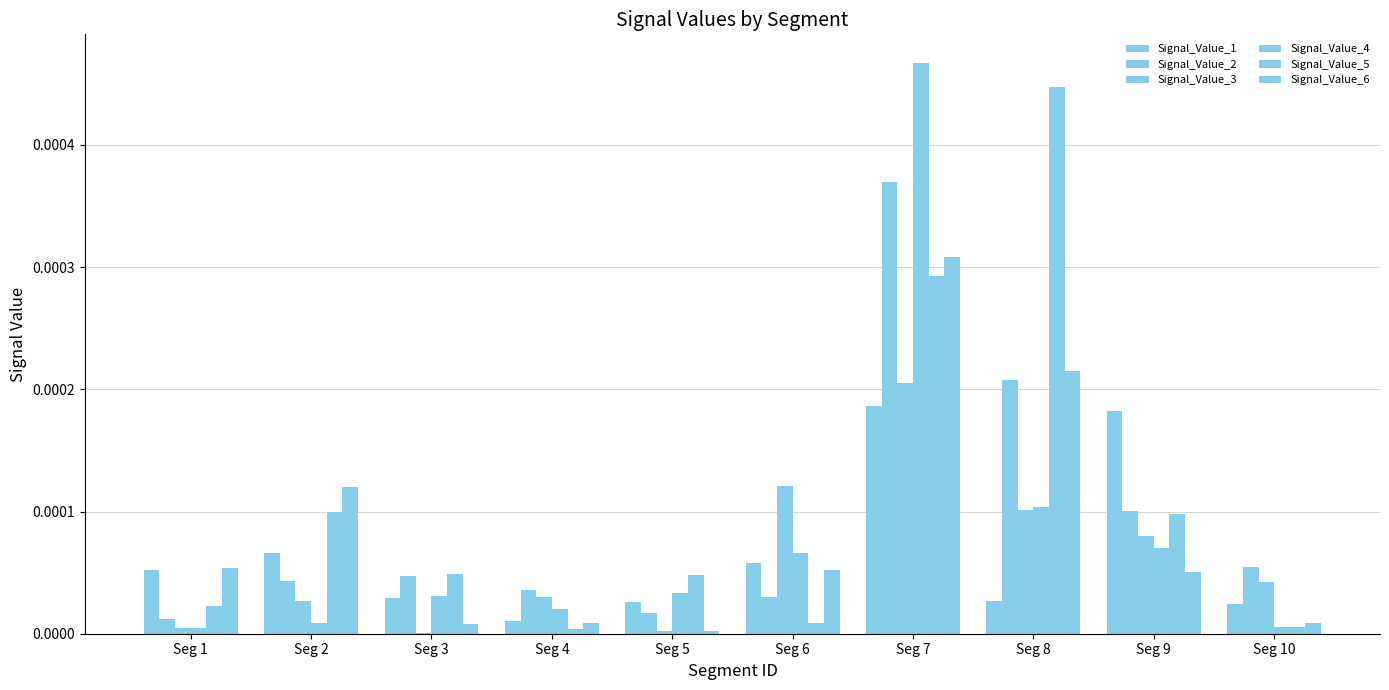

Count the number of categories in the chart.

10